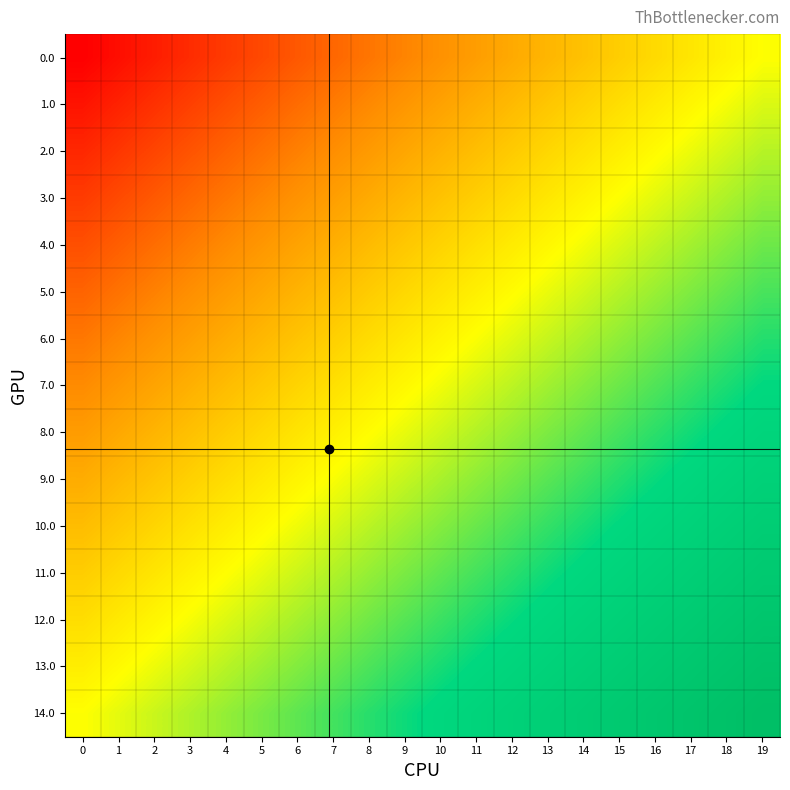

Reading left to right, transcribe all the data shown in this chart.

0.0: 0=0.0	1=0.0	2=0.1	3=0.1	4=0.1	5=0.1	6=0.2	7=0.2	8=0.2	9=0.2	10=0.3	11=0.3	12=0.3	13=0.3	14=0.4	15=0.4	16=0.4	17=0.4	18=0.5	19=0.5
1.0: 0=0.0	1=0.1	2=0.1	3=0.1	4=0.1	5=0.2	6=0.2	7=0.2	8=0.2	9=0.3	10=0.3	11=0.3	12=0.4	13=0.4	14=0.4	15=0.4	16=0.5	17=0.5	18=0.5	19=0.5
2.0: 0=0.1	1=0.1	2=0.1	3=0.2	4=0.2	5=0.2	6=0.2	7=0.3	8=0.3	9=0.3	10=0.3	11=0.4	12=0.4	13=0.4	14=0.4	15=0.5	16=0.5	17=0.5	18=0.5	19=0.6
3.0: 0=0.1	1=0.1	2=0.2	3=0.2	4=0.2	5=0.2	6=0.3	7=0.3	8=0.3	9=0.3	10=0.4	11=0.4	12=0.4	13=0.4	14=0.5	15=0.5	16=0.5	17=0.6	18=0.6	19=0.6
4.0: 0=0.1	1=0.2	2=0.2	3=0.2	4=0.2	5=0.3	6=0.3	7=0.3	8=0.4	9=0.4	10=0.4	11=0.4	12=0.5	13=0.5	14=0.5	15=0.5	16=0.6	17=0.6	18=0.6	19=0.6
5.0: 0=0.2	1=0.2	2=0.2	3=0.3	4=0.3	5=0.3	6=0.3	7=0.4	8=0.4	9=0.4	10=0.4	11=0.5	12=0.5	13=0.5	14=0.5	15=0.6	16=0.6	17=0.6	18=0.7	19=0.7
6.0: 0=0.2	1=0.2	2=0.3	3=0.3	4=0.3	5=0.3	6=0.4	7=0.4	8=0.4	9=0.5	10=0.5	11=0.5	12=0.5	13=0.6	14=0.6	15=0.6	16=0.6	17=0.7	18=0.7	19=0.7
7.0: 0=0.2	1=0.3	2=0.3	3=0.3	4=0.4	5=0.4	6=0.4	7=0.4	8=0.5	9=0.5	10=0.5	11=0.5	12=0.6	13=0.6	14=0.6	15=0.6	16=0.7	17=0.7	18=0.7	19=0.8
8.0: 0=0.3	1=0.3	2=0.3	3=0.4	4=0.4	5=0.4	6=0.4	7=0.5	8=0.5	9=0.5	10=0.5	11=0.6	12=0.6	13=0.6	14=0.7	15=0.7	16=0.7	17=0.7	18=0.8	19=0.8
9.0: 0=0.3	1=0.3	2=0.4	3=0.4	4=0.4	5=0.5	6=0.5	7=0.5	8=0.5	9=0.6	10=0.6	11=0.6	12=0.6	13=0.7	14=0.7	15=0.7	16=0.7	17=0.8	18=0.8	19=0.8
10.0: 0=0.4	1=0.4	2=0.4	3=0.4	4=0.5	5=0.5	6=0.5	7=0.5	8=0.6	9=0.6	10=0.6	11=0.6	12=0.7	13=0.7	14=0.7	15=0.8	16=0.8	17=0.8	18=0.8	19=0.9
11.0: 0=0.4	1=0.4	2=0.4	3=0.5	4=0.5	5=0.5	6=0.6	7=0.6	8=0.6	9=0.6	10=0.7	11=0.7	12=0.7	13=0.7	14=0.8	15=0.8	16=0.8	17=0.8	18=0.9	19=0.9
12.0: 0=0.4	1=0.5	2=0.5	3=0.5	4=0.5	5=0.6	6=0.6	7=0.6	8=0.6	9=0.7	10=0.7	11=0.7	12=0.7	13=0.8	14=0.8	15=0.8	16=0.8	17=0.9	18=0.9	19=0.9
13.0: 0=0.5	1=0.5	2=0.5	3=0.5	4=0.6	5=0.6	6=0.6	7=0.6	8=0.7	9=0.7	10=0.7	11=0.8	12=0.8	13=0.8	14=0.8	15=0.9	16=0.9	17=0.9	18=0.9	19=1.0
14.0: 0=0.5	1=0.5	2=0.6	3=0.6	4=0.6	5=0.6	6=0.7	7=0.7	8=0.7	9=0.7	10=0.8	11=0.8	12=0.8	13=0.8	14=0.9	15=0.9	16=0.9	17=0.9	18=1.0	19=1.0